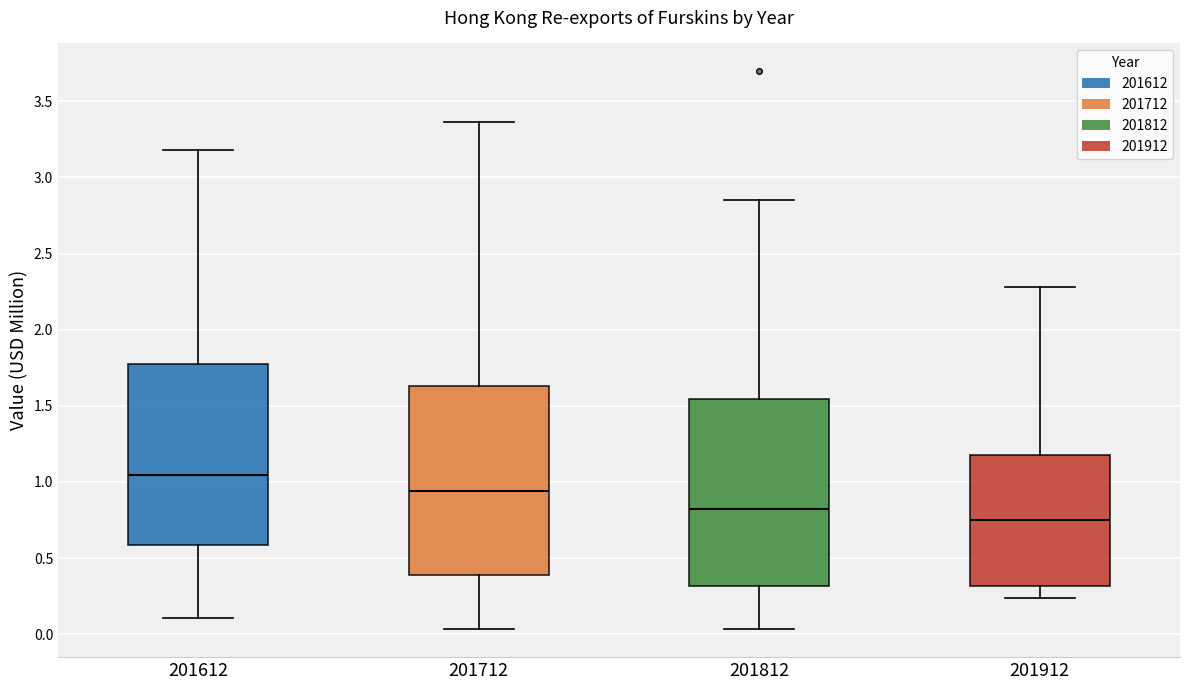

Reading left to right, read every box against the y-axis: the position of its median line, the range the box covers, and the ends of its whiskers. The values are not printed on the chart, so give them approximately, as read against the axis.

201612: median 1.05, box 0.60 to 1.75, whiskers 0.10 to 3.20
201712: median 0.95, box 0.40 to 1.65, whiskers 0.05 to 3.35
201812: median 0.80, box 0.30 to 1.55, whiskers 0.05 to 2.85
201912: median 0.75, box 0.30 to 1.15, whiskers 0.25 to 2.30